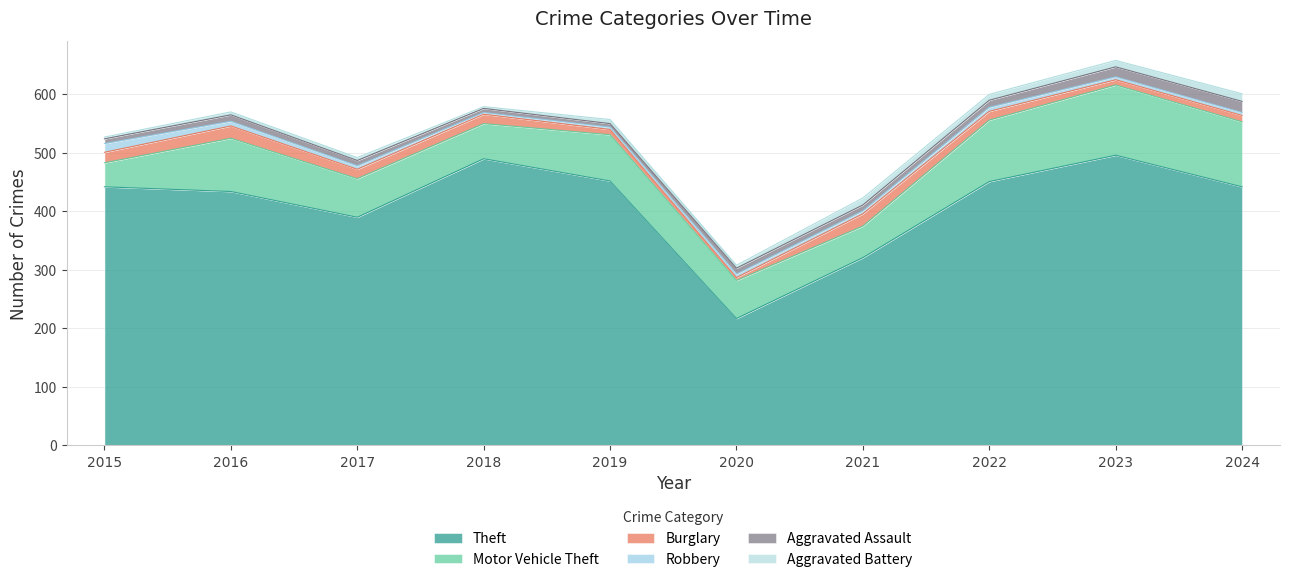

True or false: Theft and Aggravated Battery intersect in this chart.

False